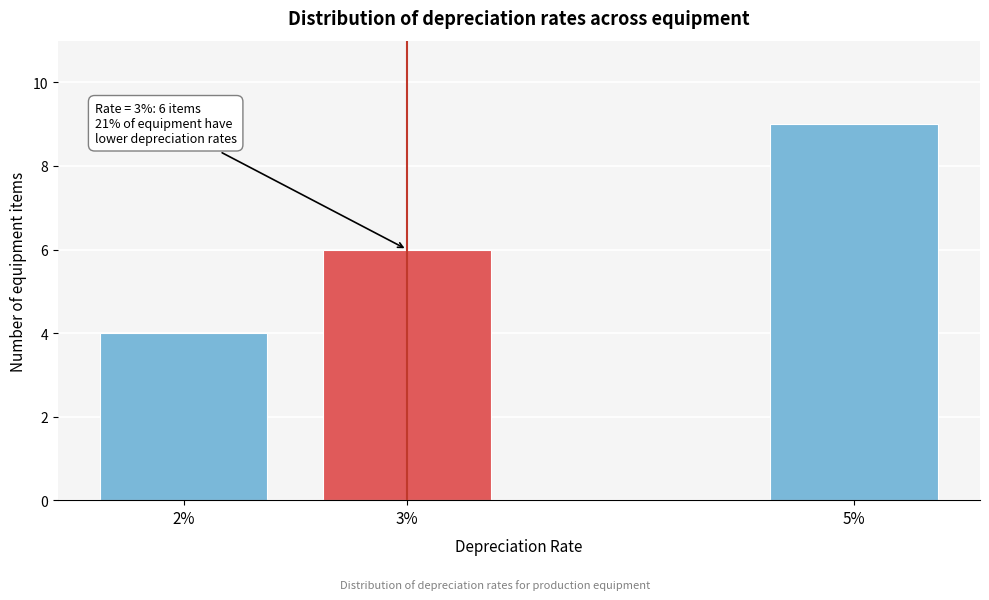

Reading right to left, list all the values displayed in this chart.

9	6	4